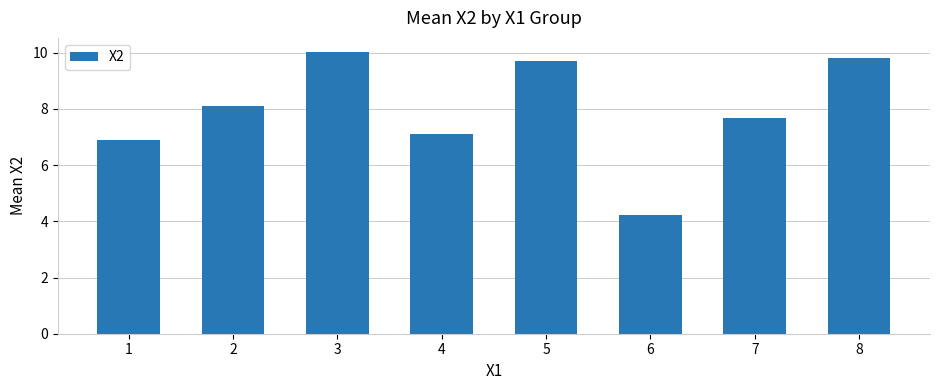

Are the bars horizontal?

No